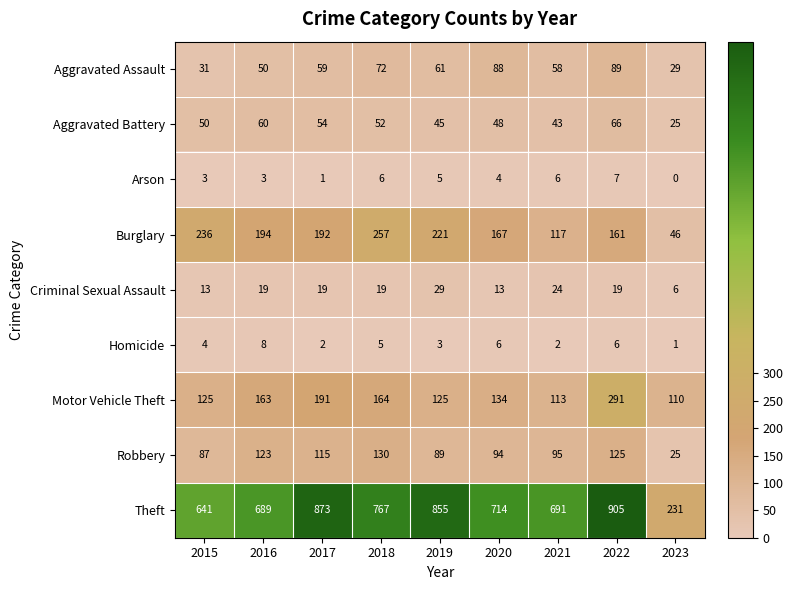

What is the greatest value displayed?

905